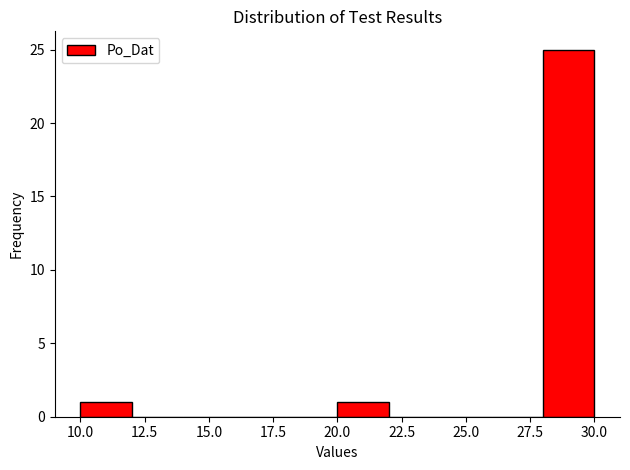

How tall is the bar that spans 28 to 30 on the x-axis? The values are not printed on the chart, so give them approximately, as read against the axis.

25